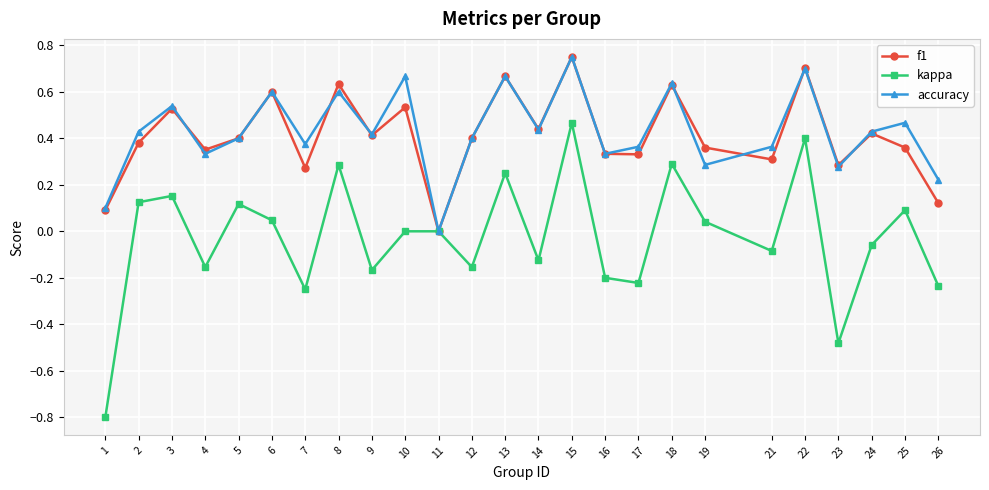

At which category is the sum across all series the highest?

15